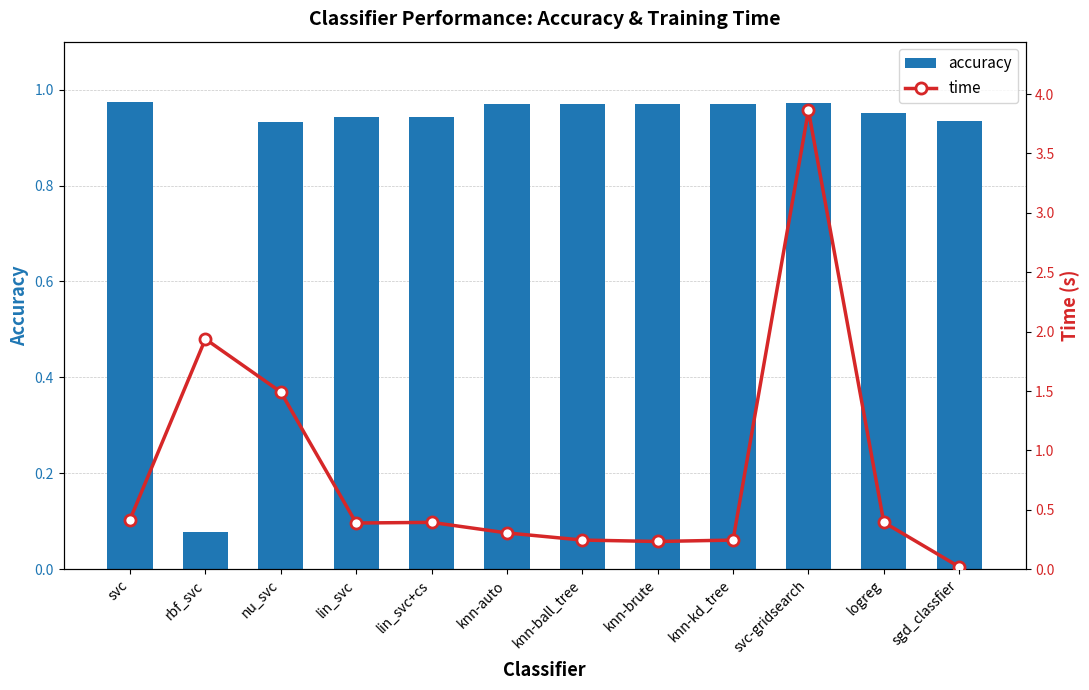

What is the approximate value of time at rbf_svc?

1.9